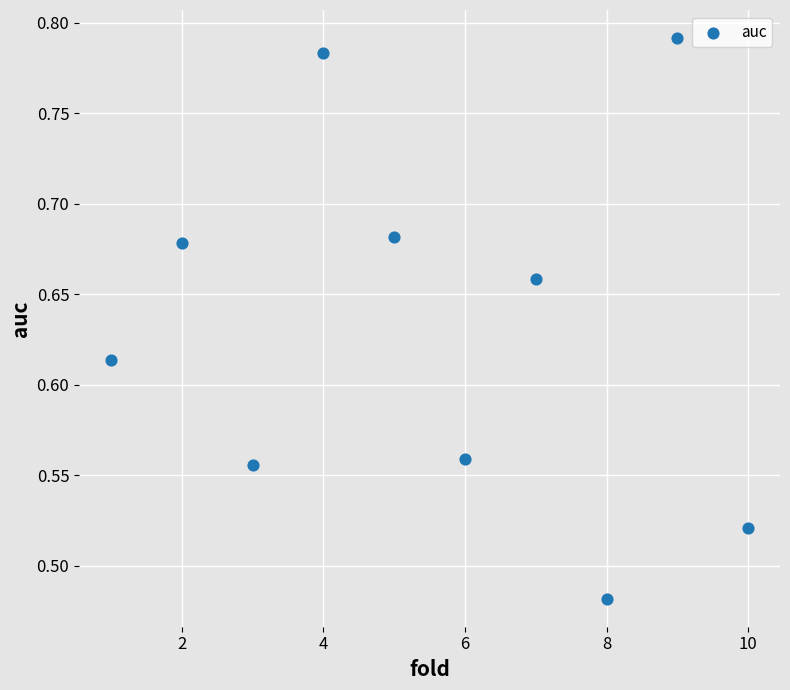

What is the range of X values (max minus min)?

9.0